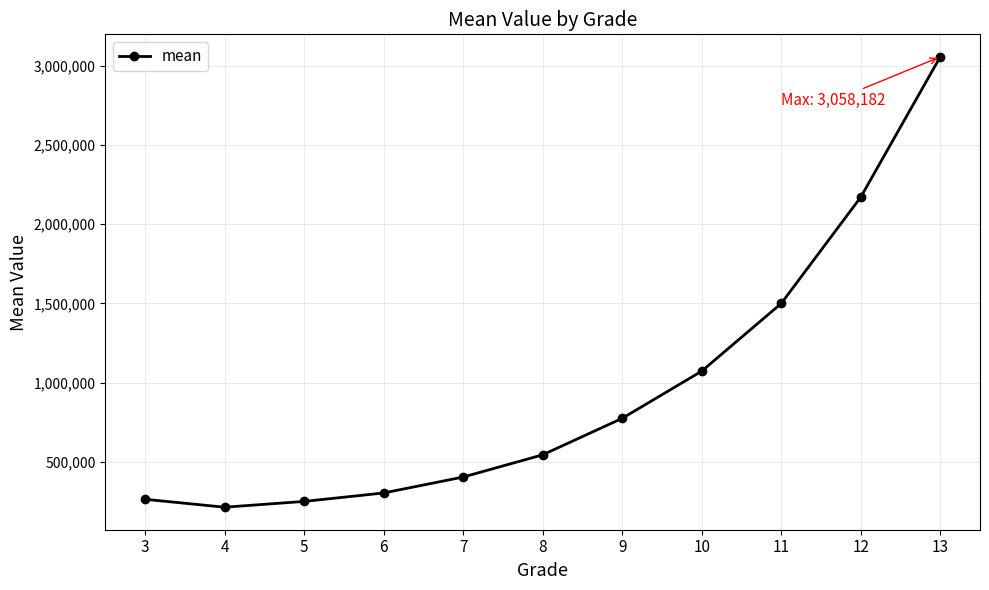

Reading left to right, extract all data points from this chart.

3=262000.0	4=212001.9	5=248524.0	6=301919.6	7=402560.3	8=542944.0	9=773513.2	10=1071771.0	11=1499395.0	12=2171249.0	13=3058182.0